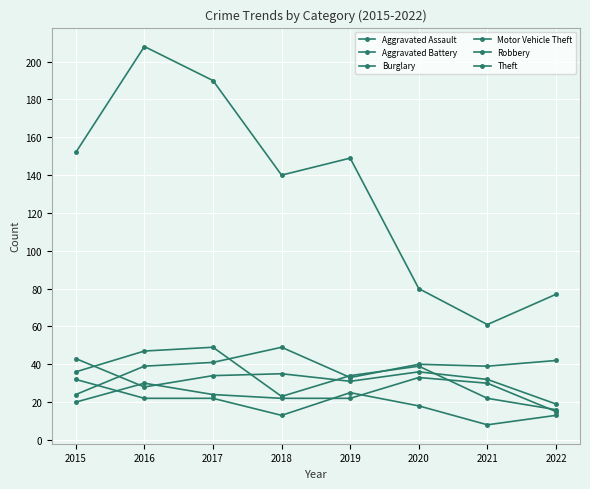

After their last crossing, which series has the higher values: Aggravated Battery or Aggravated Assault?

Aggravated Battery